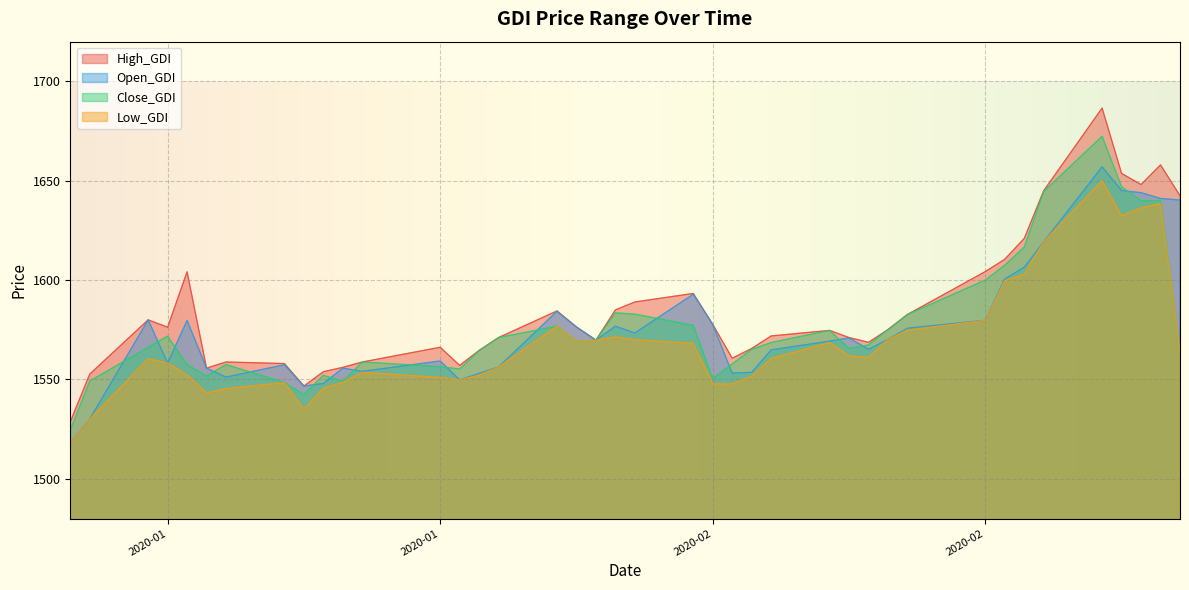

Reading left to right, transcribe all the data shown in this chart.

High_GDI: 1528.7	1552.7	1580.0	1576.3	1604.2	1555.7	1558.8	1558.0	1546.7	1553.9	1556.1	1558.8	1566.2	1557.1	1564.6	1571.1	1584.5	1576.4	1569.8	1585.0	1589.0	1593.3	1577.7	1560.7	1565.6	1571.9	1574.7	1571.1	1568.7	1575.1	1582.7	1604.3	1610.5	1621.0	1645.0	1686.6	1653.7	1648.1	1658.0	1642.5
Open_GDI: 1518.1	1530.1	1580.0	1558.3	1579.7	1555.7	1551.2	1557.4	1546.7	1548.0	1555.7	1554.1	1559.3	1549.8	1553.1	1556.3	1584.3	1576.4	1569.8	1576.8	1573.4	1592.9	1577.7	1553.2	1553.6	1564.9	1569.3	1570.9	1565.2	1570.2	1575.8	1579.8	1600.6	1606.5	1619.3	1657.0	1645.1	1644.0	1641.1	1640.3
Close_GDI: 1524.5	1549.2	1566.2	1571.8	1557.4	1551.7	1557.5	1548.4	1542.4	1552.1	1549.0	1558.8	1556.4	1555.3	1564.6	1571.1	1576.8	1569.2	1569.8	1583.5	1582.9	1577.2	1550.4	1557.8	1565.1	1568.6	1574.7	1565.6	1567.4	1575.1	1582.7	1600.0	1607.5	1616.6	1644.6	1672.4	1646.9	1640.0	1640.0	1564.1
Low_GDI: 1518.0	1530.1	1560.4	1558.3	1552.3	1543.3	1545.4	1548.4	1534.9	1545.6	1548.5	1553.6	1551.0	1549.8	1552.2	1556.3	1576.8	1569.2	1569.8	1571.4	1570.0	1568.2	1547.8	1547.7	1551.6	1560.5	1568.6	1561.9	1561.0	1570.2	1574.8	1579.8	1599.7	1603.0	1619.3	1650.0	1632.3	1636.4	1638.5	1564.1